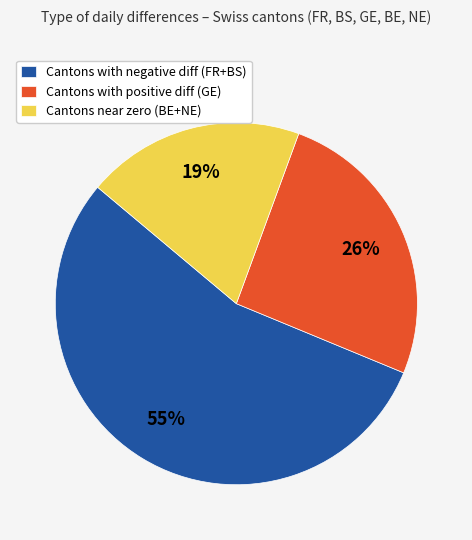

Is it true that Cantons with negative diff (FR+BS) is 55% of the pie?

True